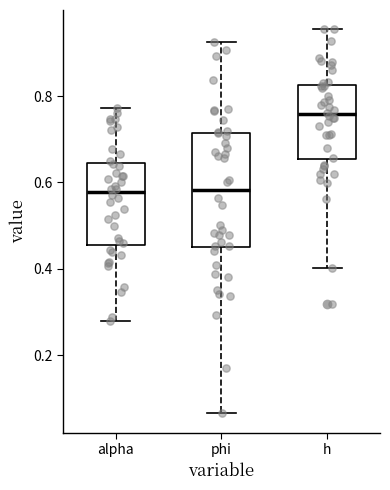

Reading left to right, read every box against the y-axis: the position of its median line, the range the box covers, and the ends of its whiskers. The values are not printed on the chart, so give them approximately, as read against the axis.

alpha: median 0.58, box 0.46 to 0.64, whiskers 0.28 to 0.78
phi: median 0.58, box 0.44 to 0.72, whiskers 0.06 to 0.92
h: median 0.76, box 0.66 to 0.82, whiskers 0.40 to 0.96